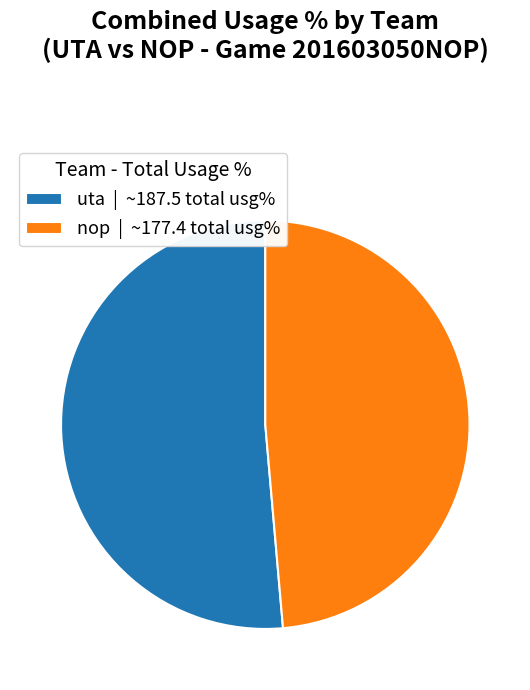

Approximately how many times larger is the value at uta | ~187.5 total usg% compared to nop | ~177.4 total usg%?

1.1